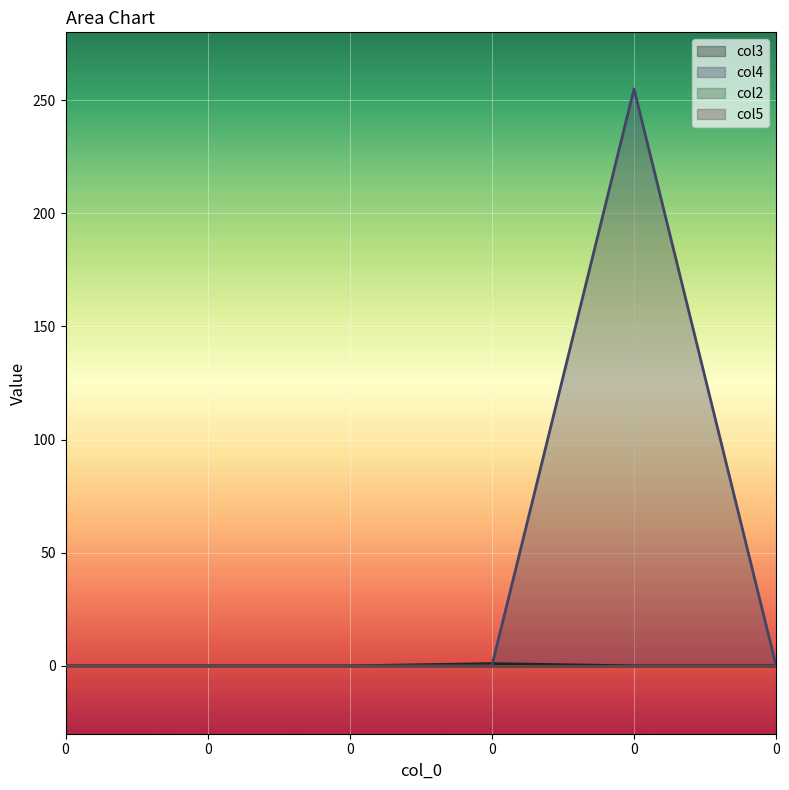

After their last crossing, which series has the higher values: col3 or col4?

col4